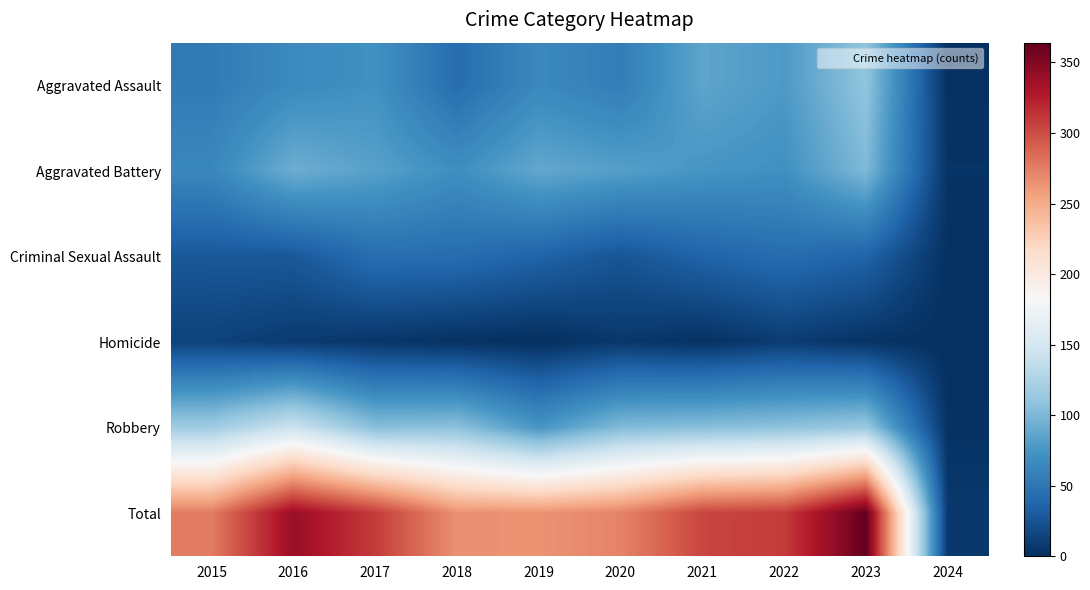

At how many categories does at least one series exceed 150?

9